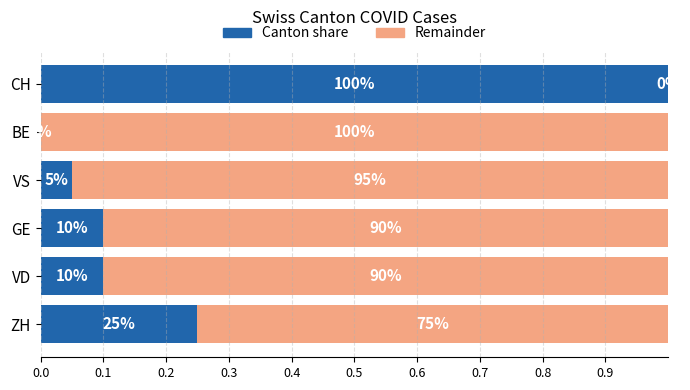

What is the sum of all Remainder values?

4.5